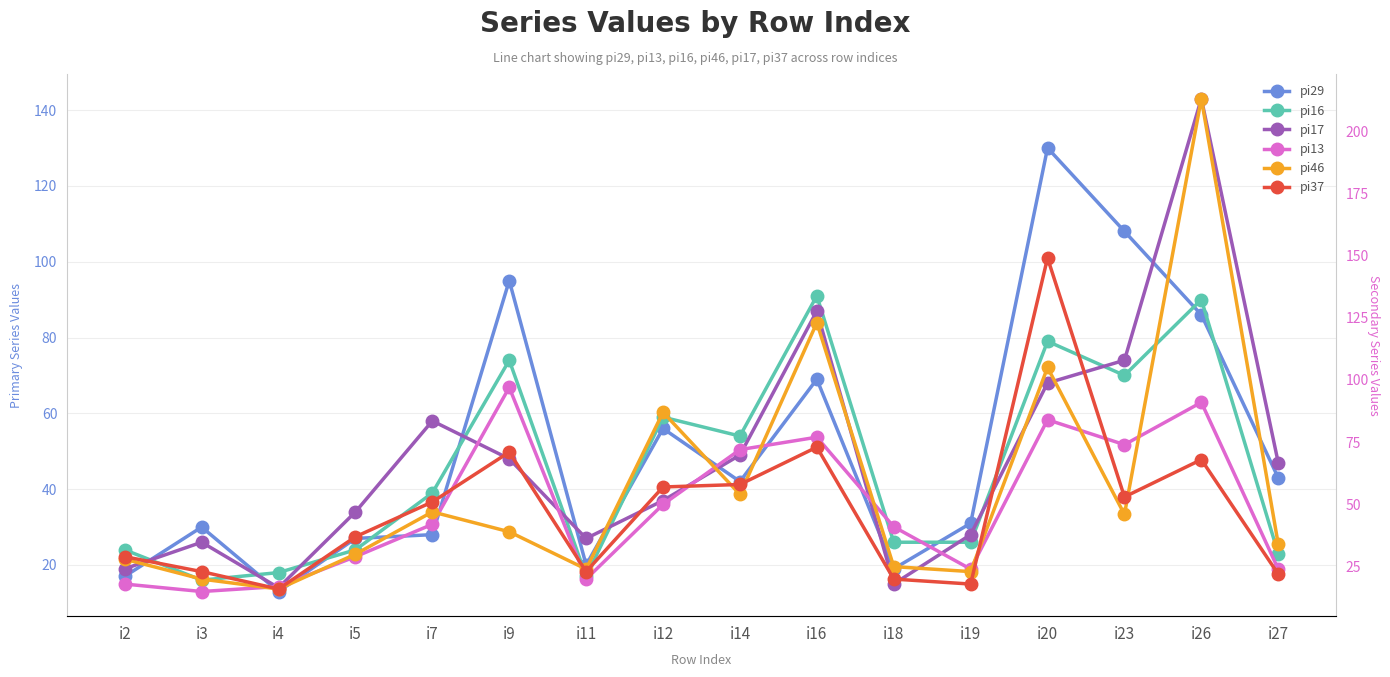

Rank the categories by pi13 value from lowest to highest.

i3, i4, i2, i11, i19, i27, i5, i18, i7, i12, i14, i23, i16, i20, i26, i9